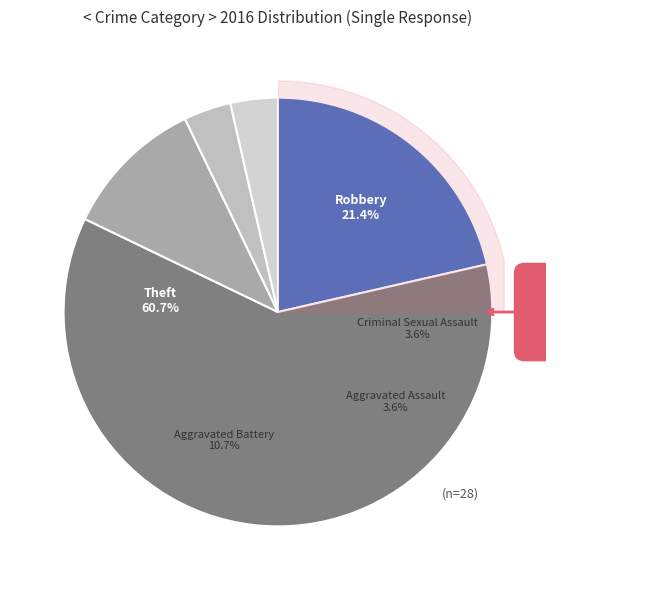

What percentage do Theft and Robbery together represent?

82.1%